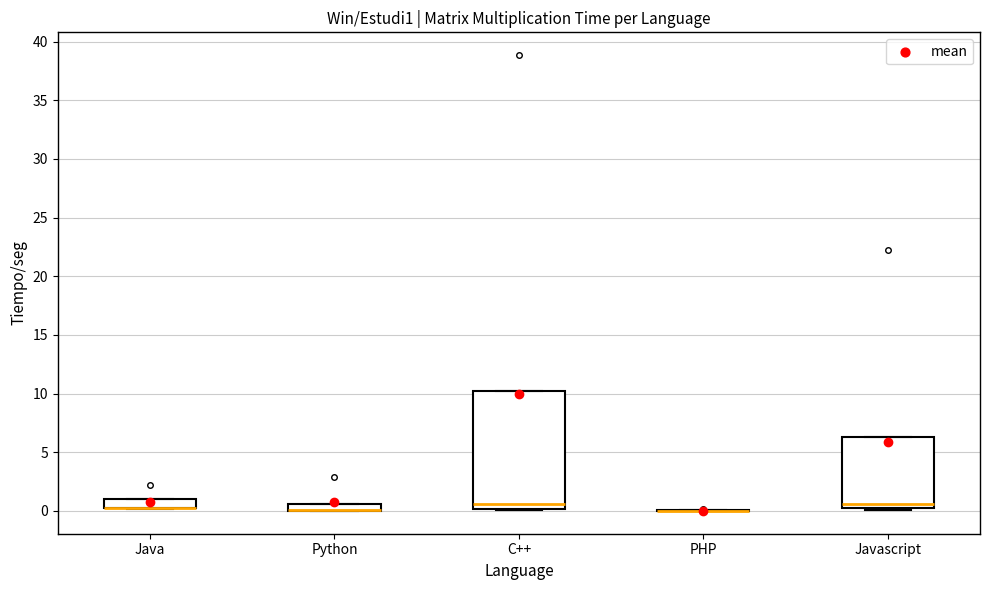

Comparing the boxes themselves (not the whiskers), which one is the tallest?

C++